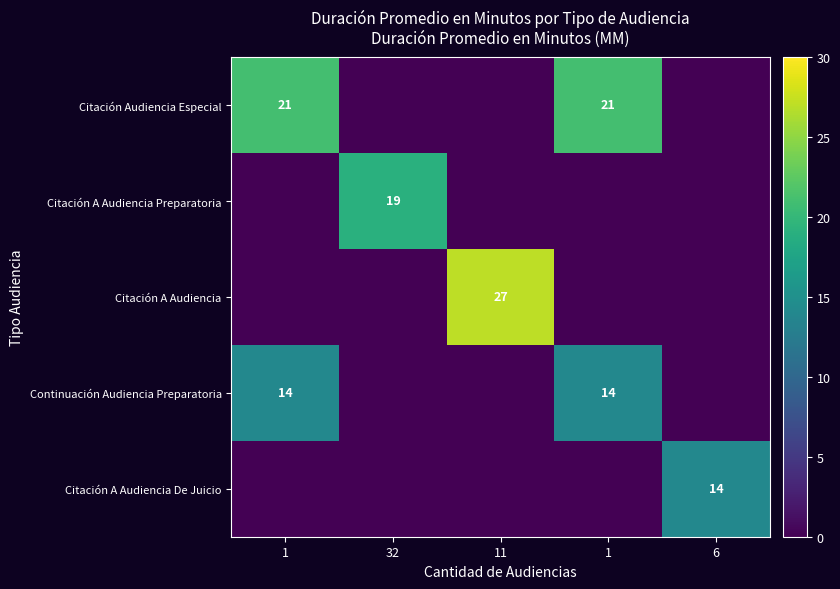

The Continuación Audiencia Preparatoria series shows 3 at 1. True or false?

False